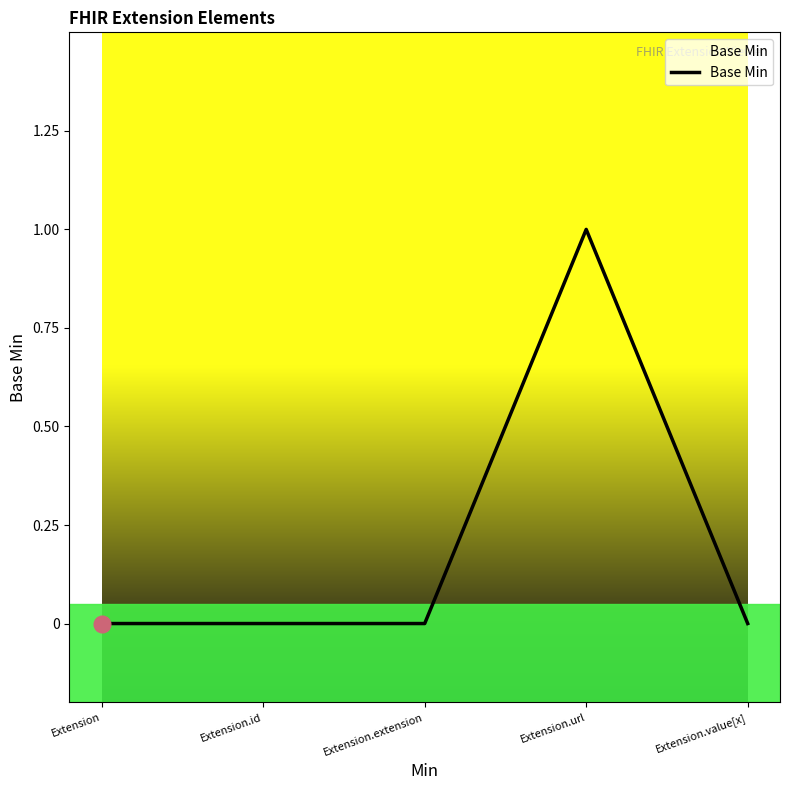

What is the sum of all values?

1